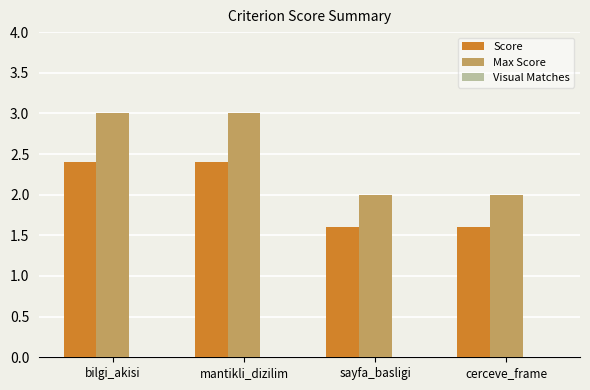

Between mantikli_dizilim and sayfa_basligi, which series saw the biggest shift?

Max Score